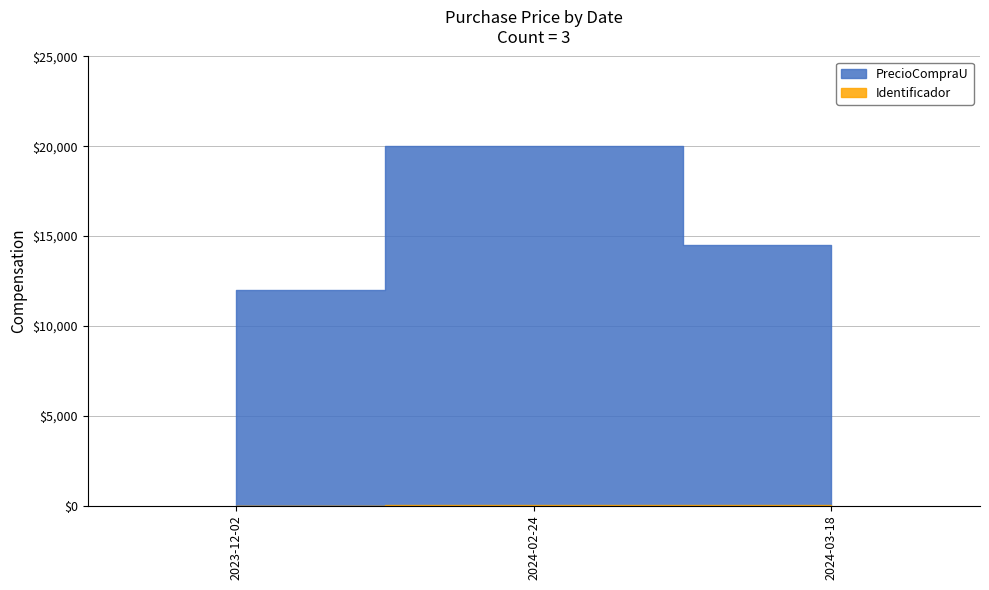

Is it true that Identificador equals 3 at 2024-03-18?

True